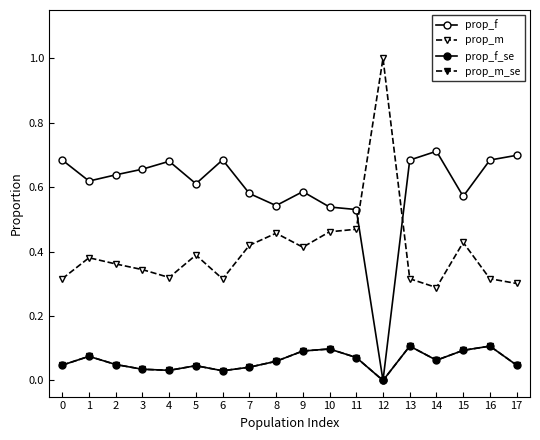

Is this an area chart (filled region under the line)?

No